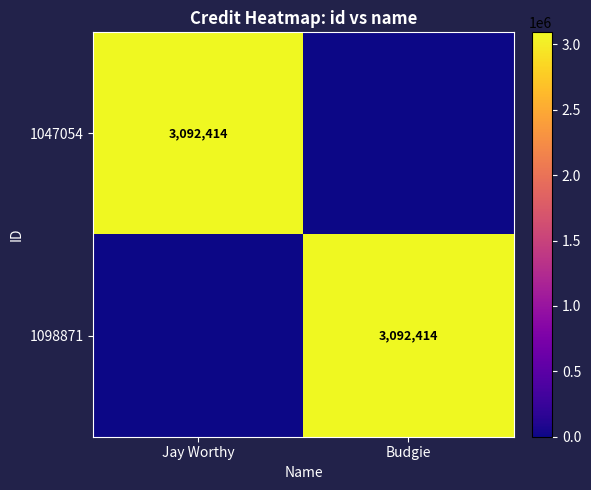

At which category is the sum across all series the highest?

Jay Worthy